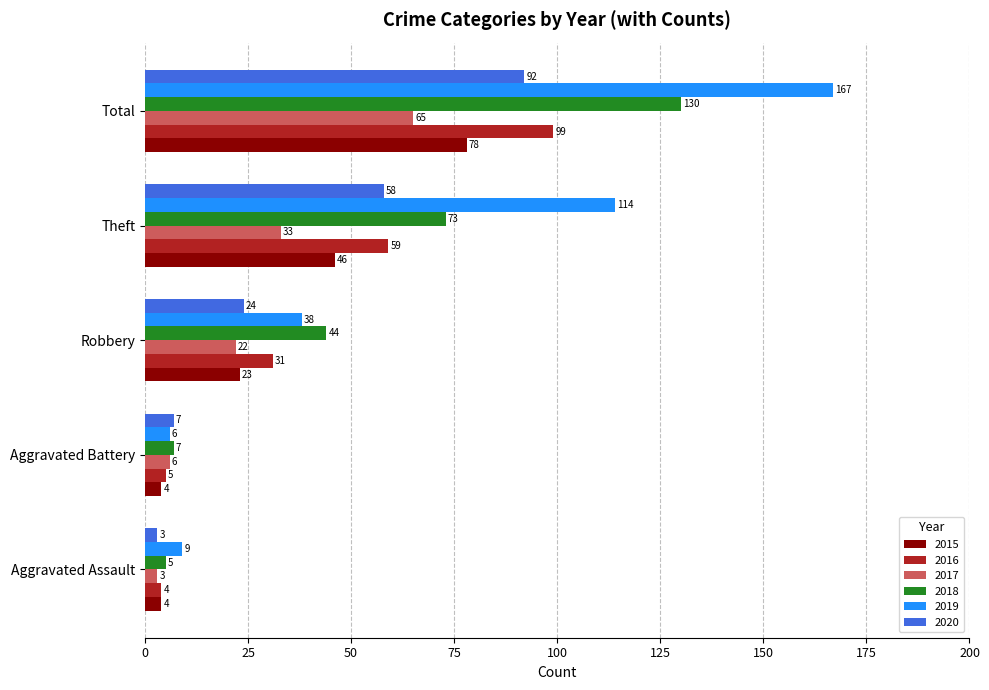

What is the difference between the 2016 values at Theft and Total?

40